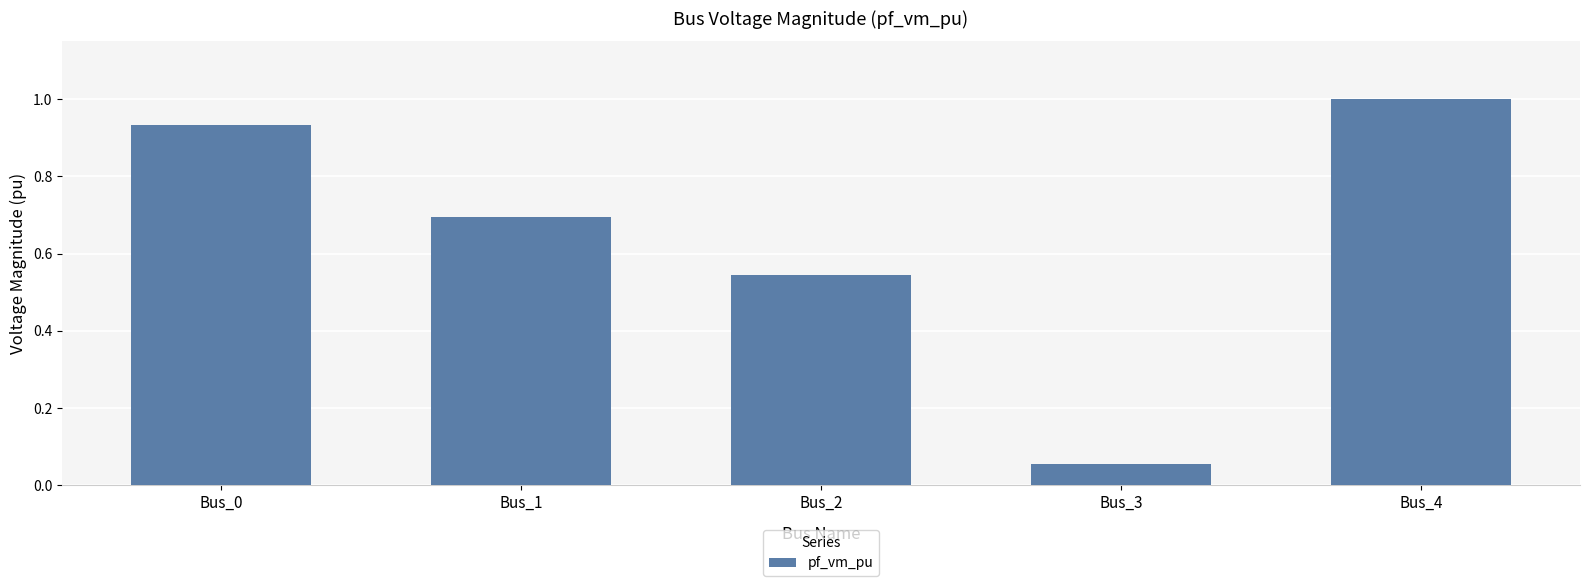

True or false: the data shows 0.0 at Bus_3.

False